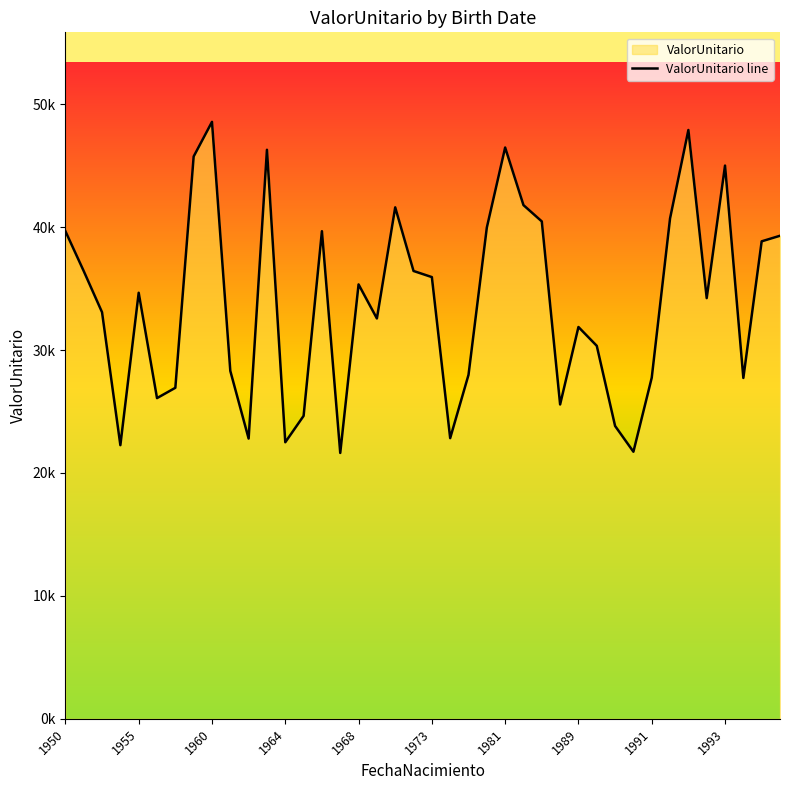

What is the ratio of the value at 33 to the value at 39?

1.0